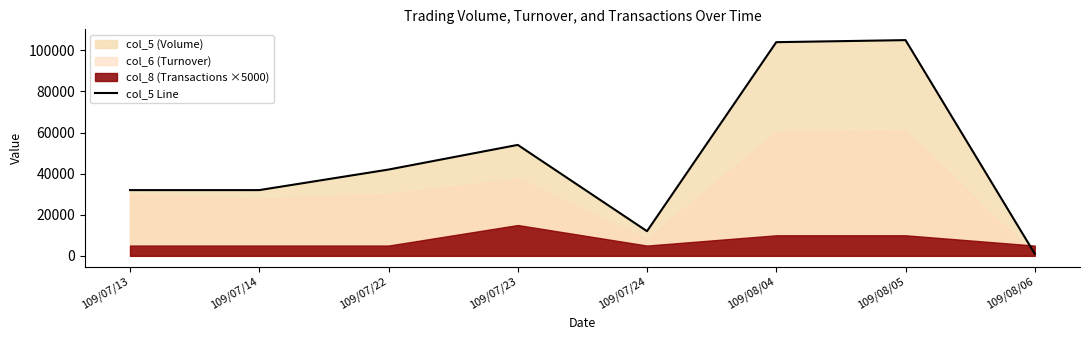

At which label is the value closest to 53000?

109/07/23